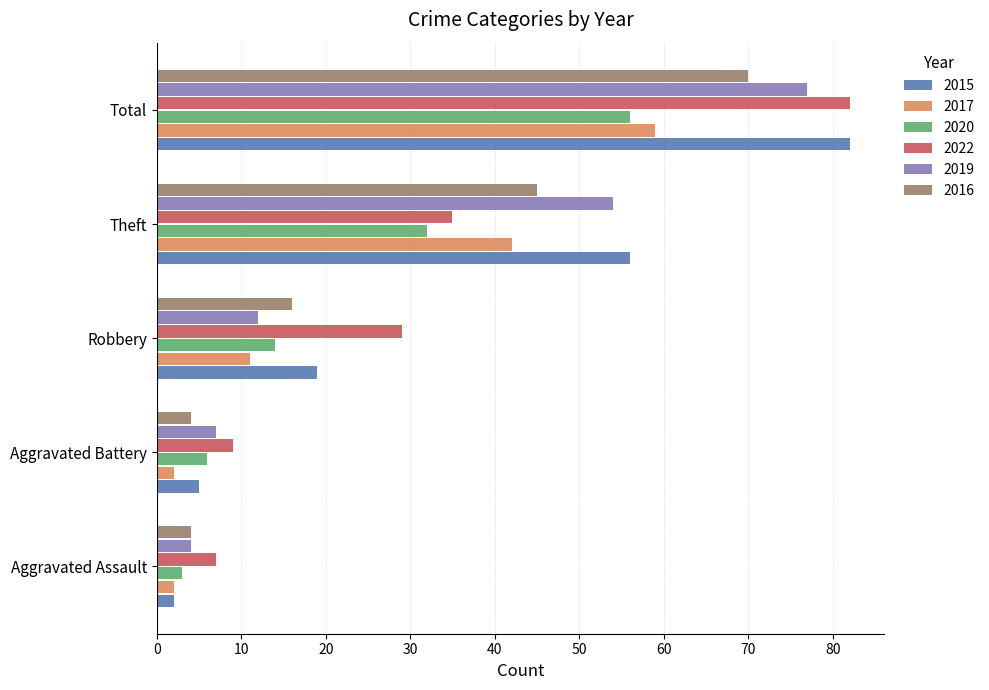

At which label is 2016 closest to 37?

Theft